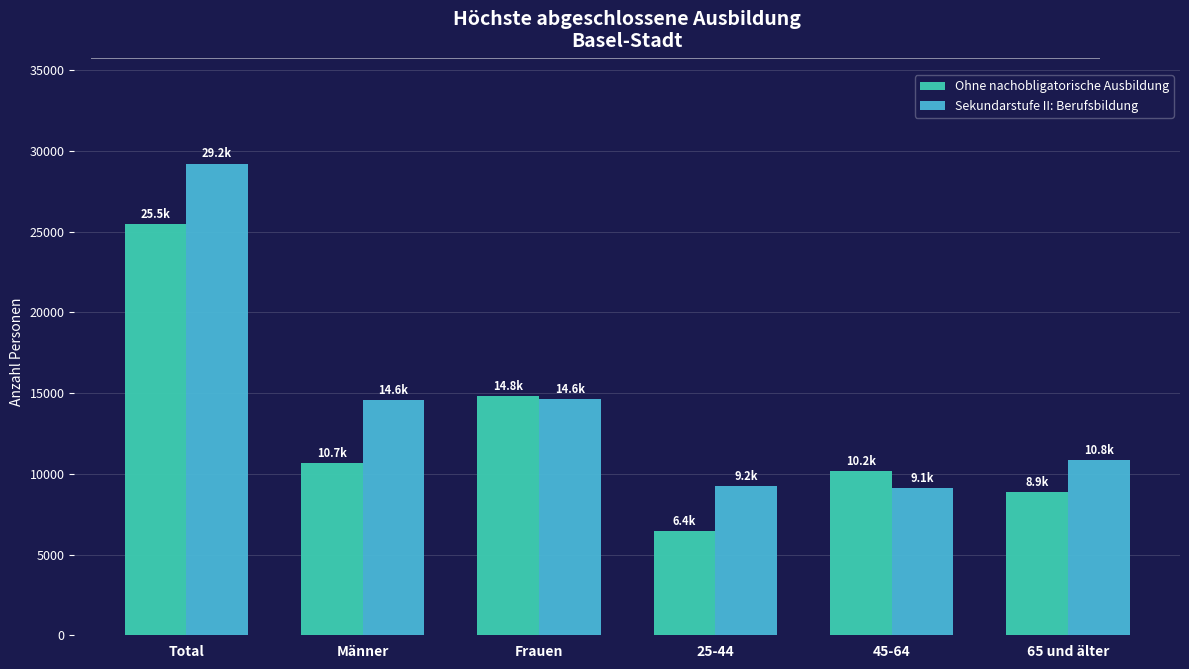

What is the smallest value displayed?

6431.1